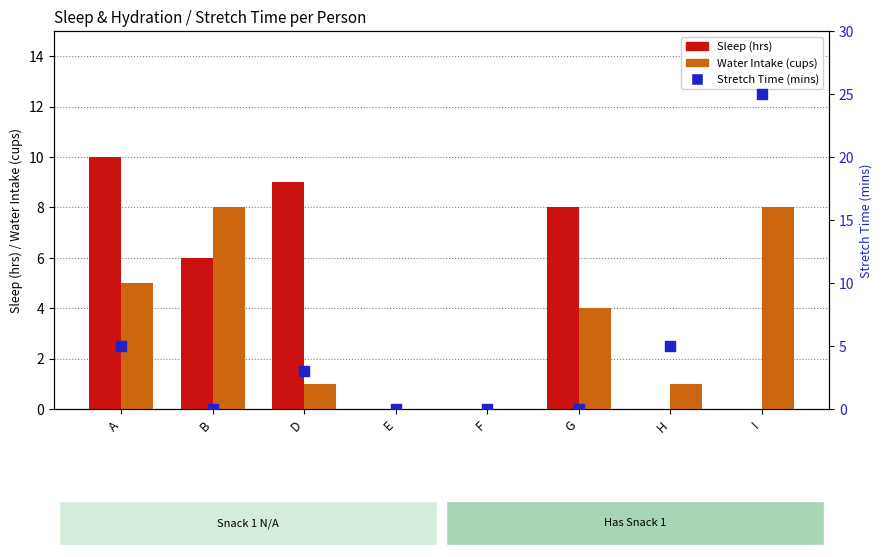

What are all the series names shown in the legend?

Sleep (hrs), Water Intake (cups), Stretch Time (mins)